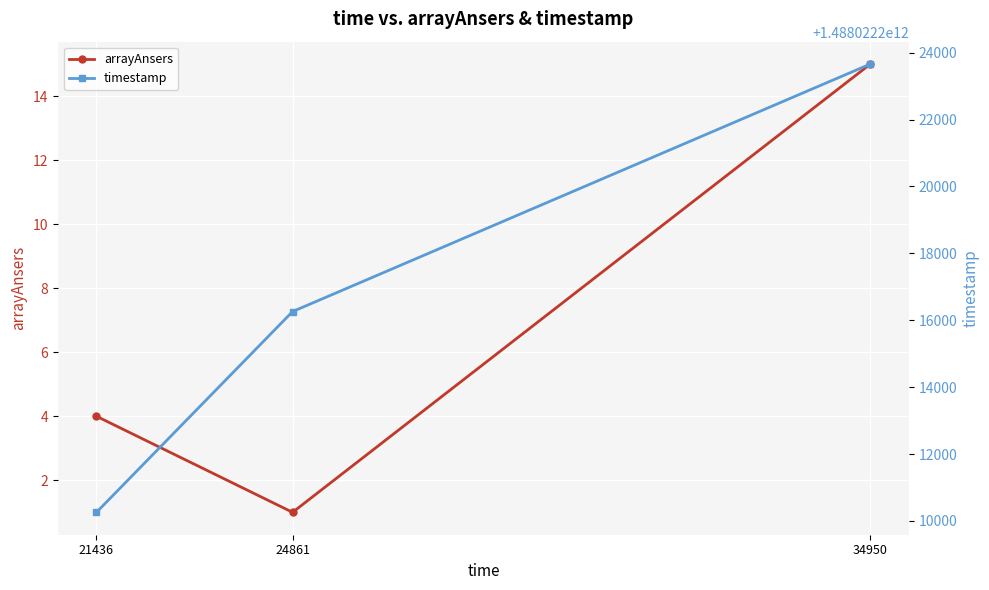

What is the value of the arrayAnsers point at the 3rd from the left?

15